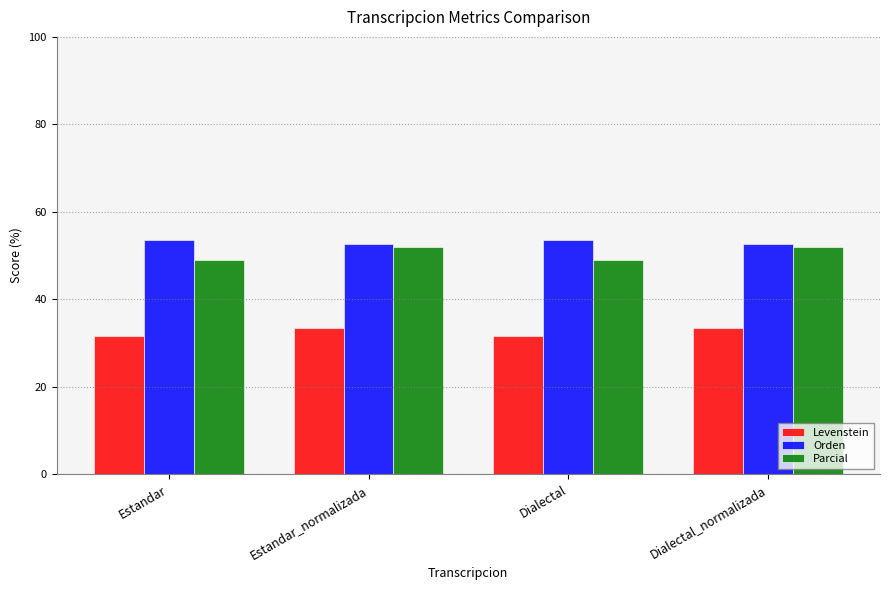

The value of Orden at Dialectal_normalizada is 52.7. True or false?

True